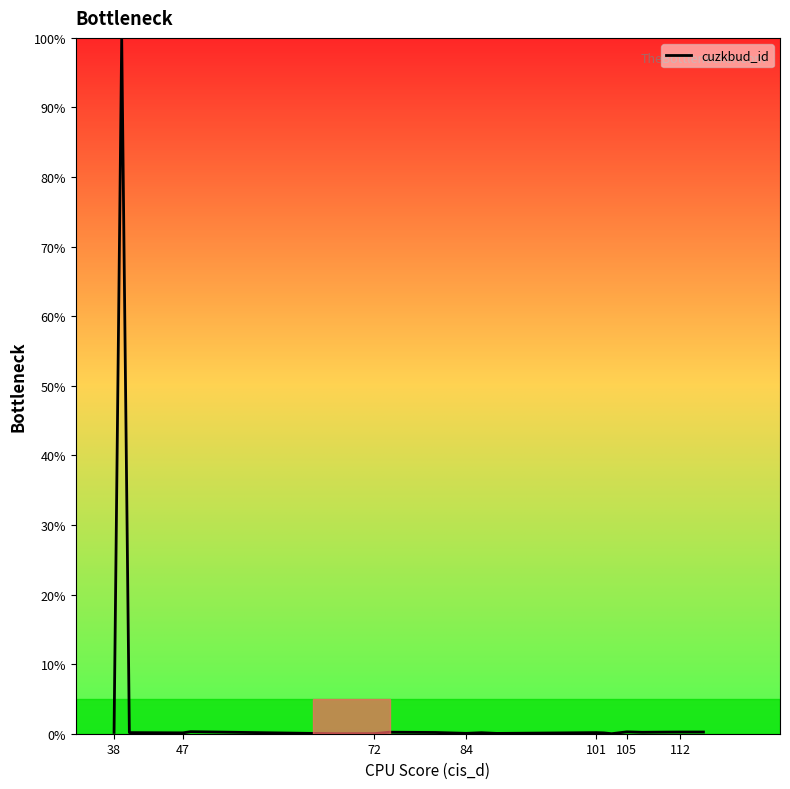

What is the maximum value shown in the chart?

100.0